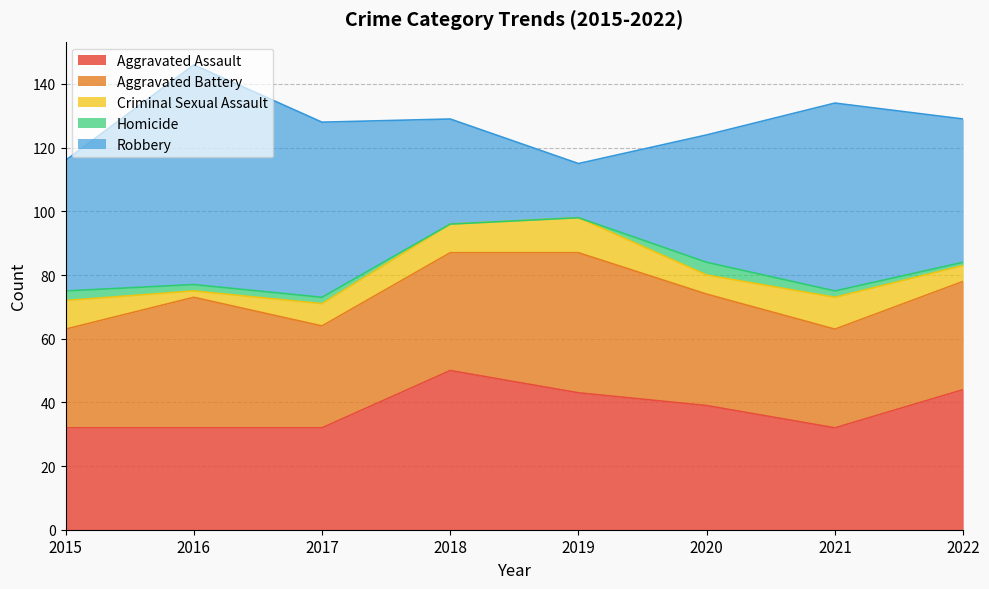

Is the value of Aggravated Assault at 2021 greater than the value of Robbery at 2022?

No